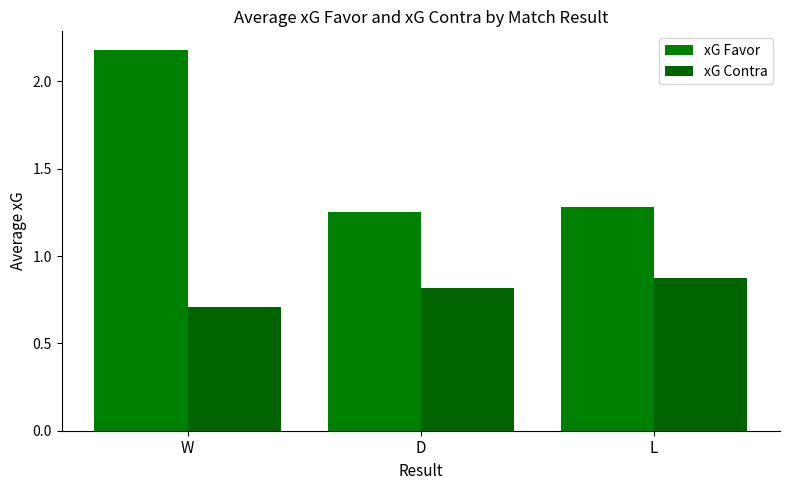

What is the minimum value for xG Favor?

1.3